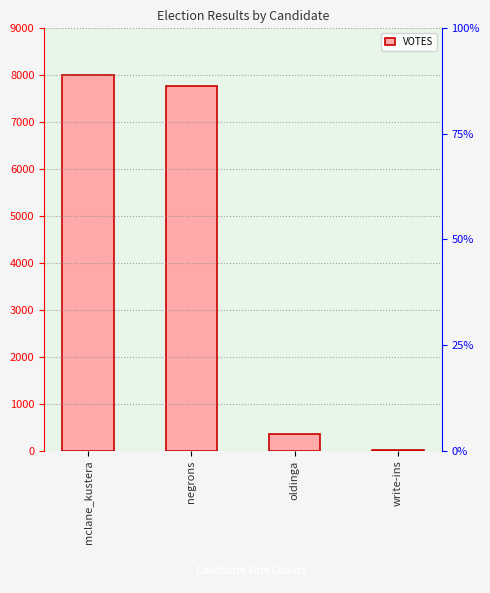

What is the difference between the second highest and minimum values?

7757